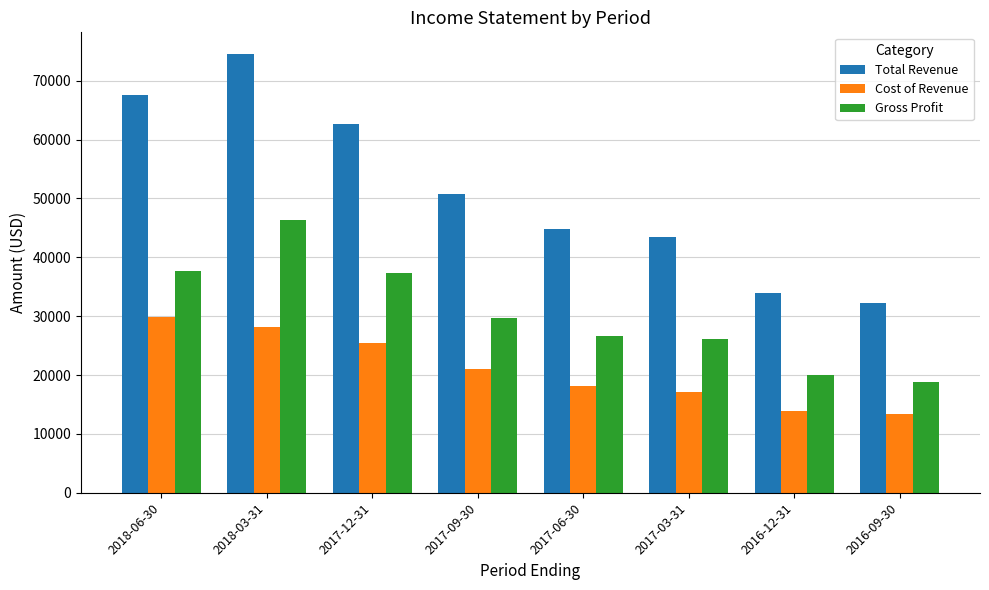

What is the smallest value displayed?

13400